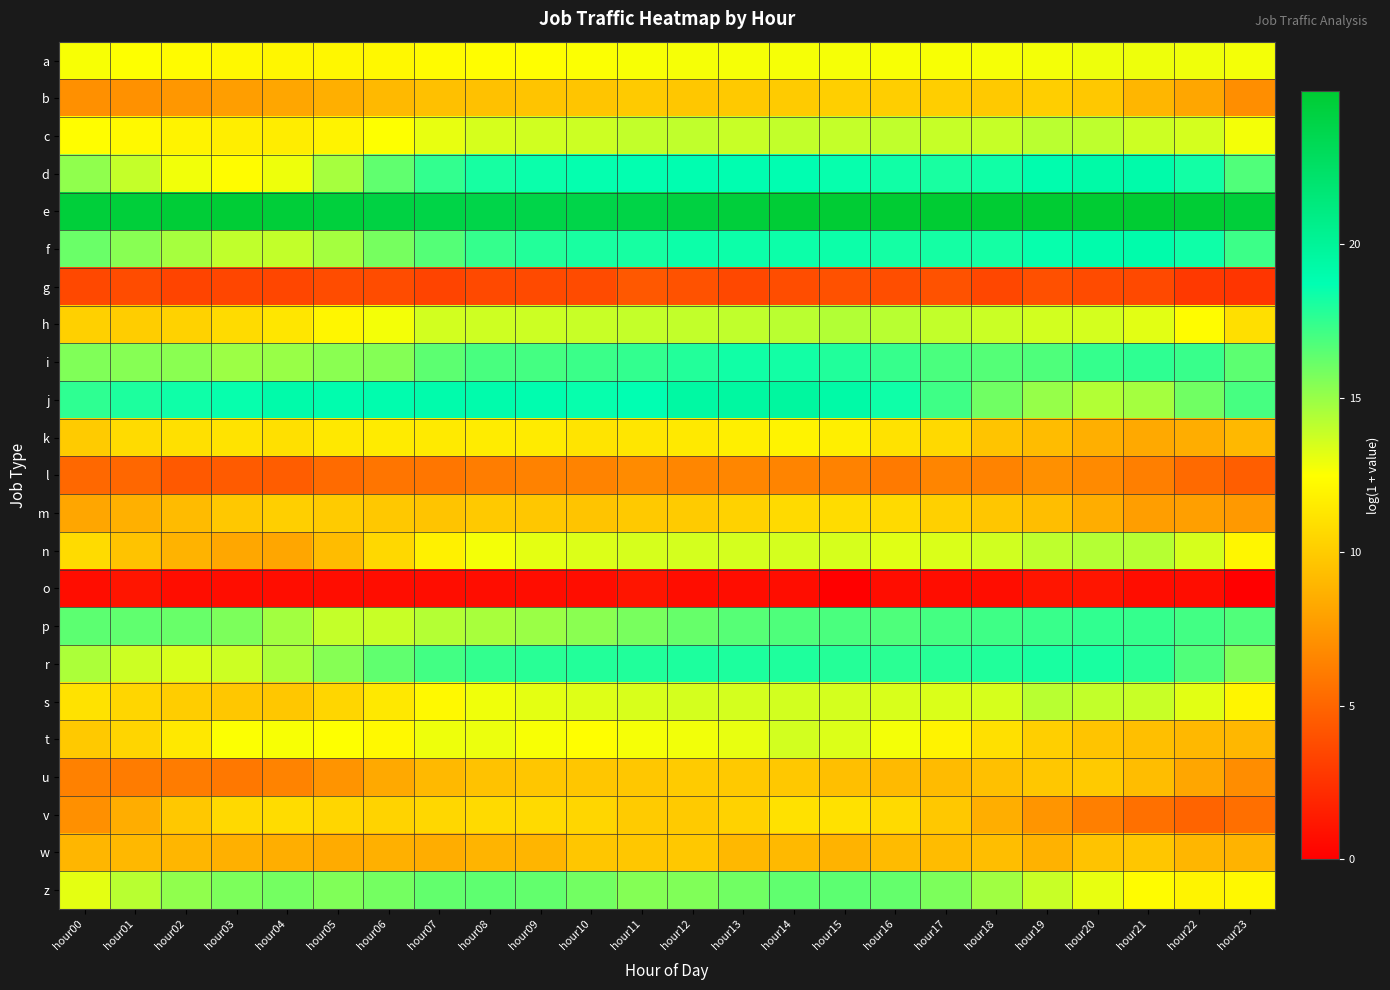

At which category is the sum across all series the highest?

hour14